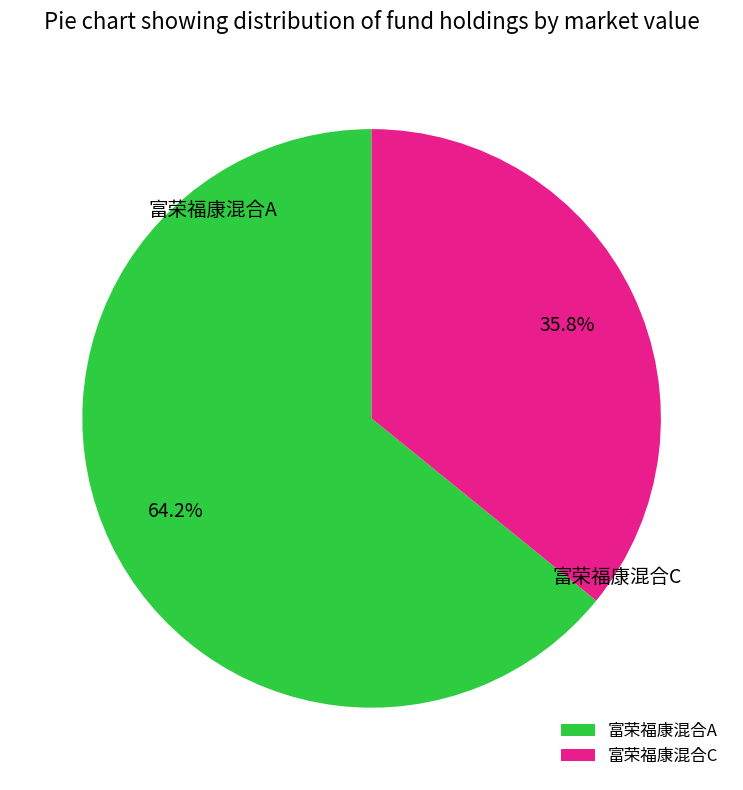

How many segments does this pie chart have?

2